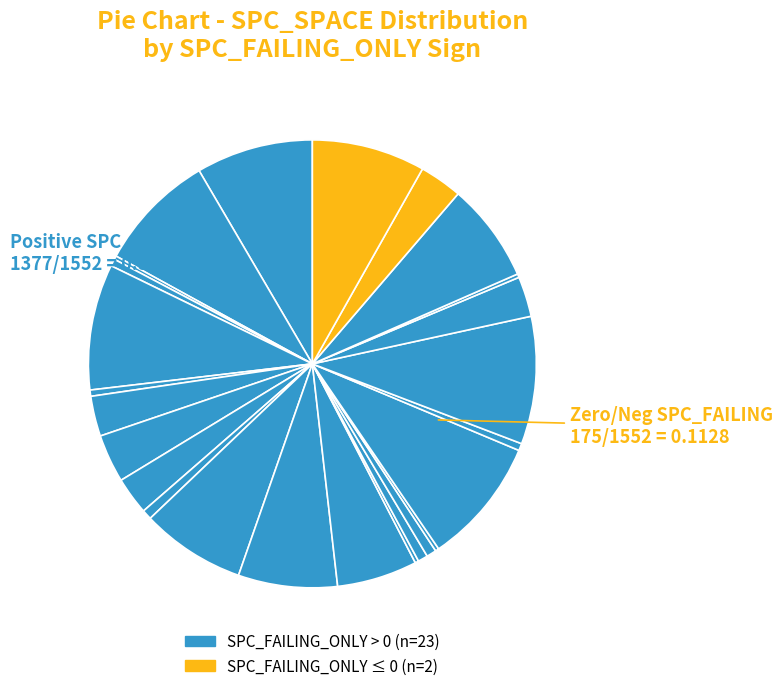

What is the smallest slice in the pie chart?

2